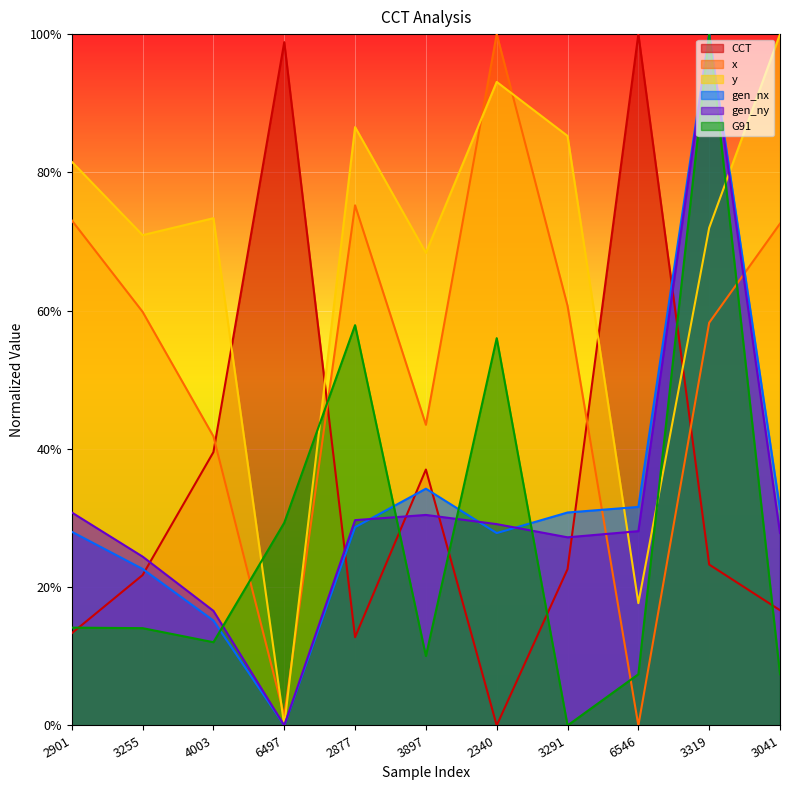

What is the spread (max minus min) of values at 2901?

0.7